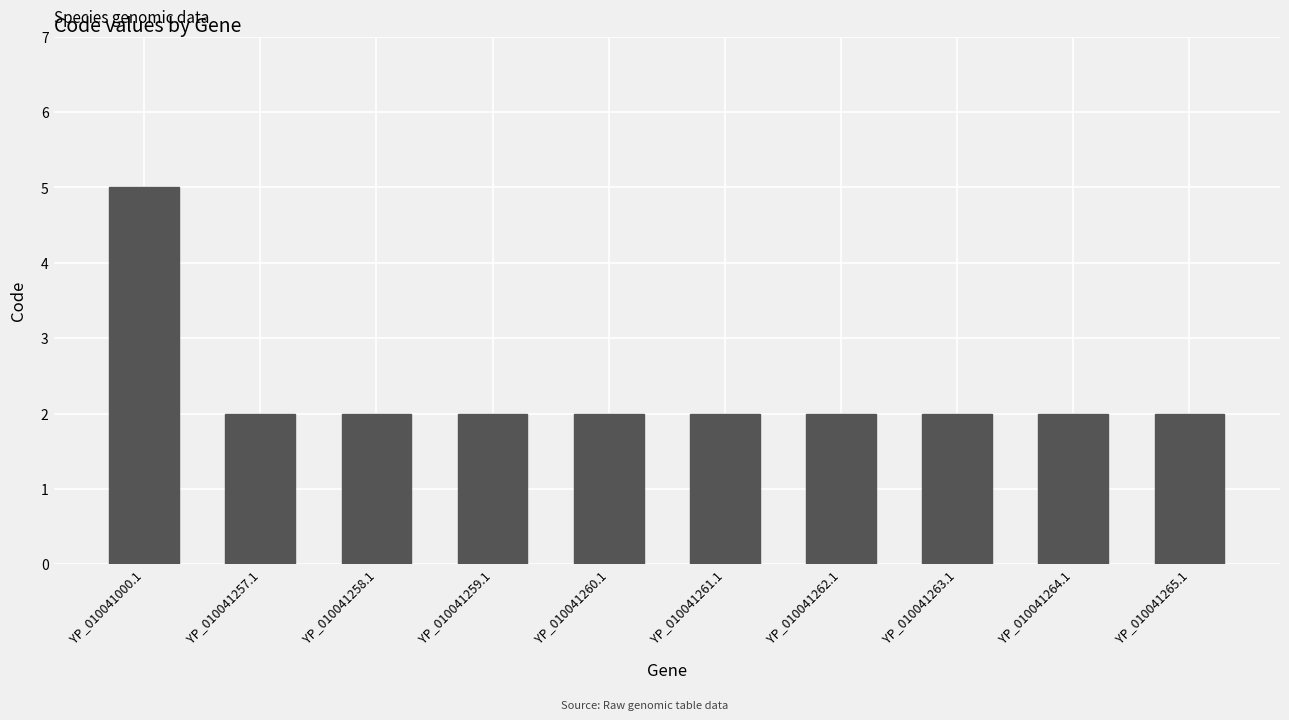

Are the bars grouped side by side (vs. stacked)?

No